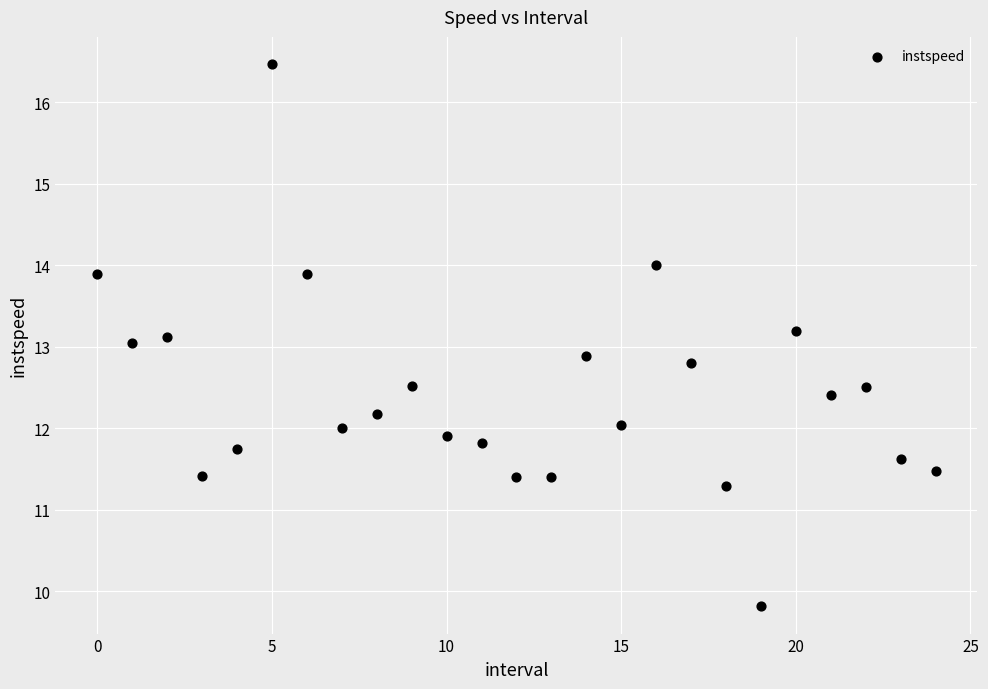

What is the range of Y values (max minus min)?

6.7